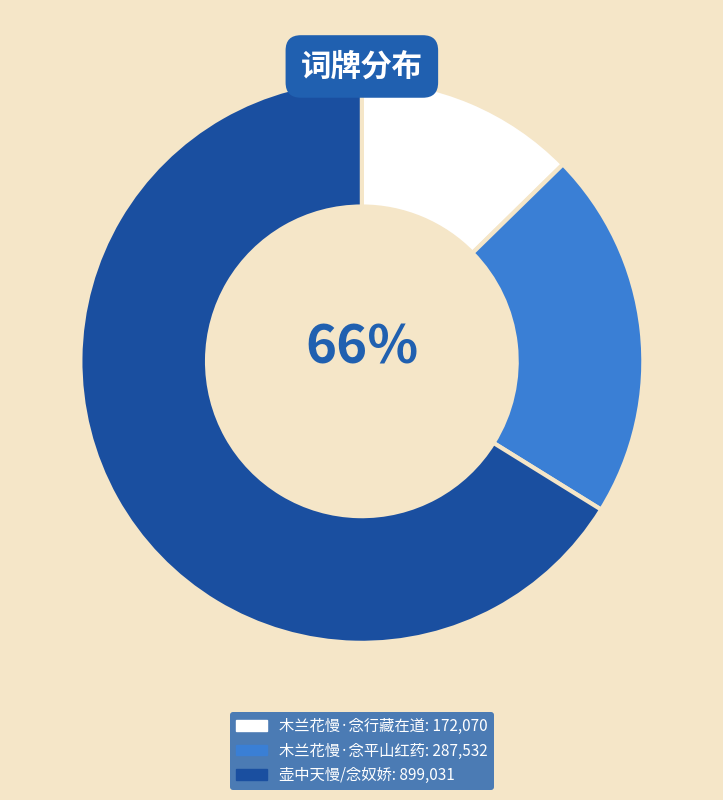

Do 壶中天慢/念奴娇 and 木兰花慢·念平山红药 together represent more than half of the pie?

Yes